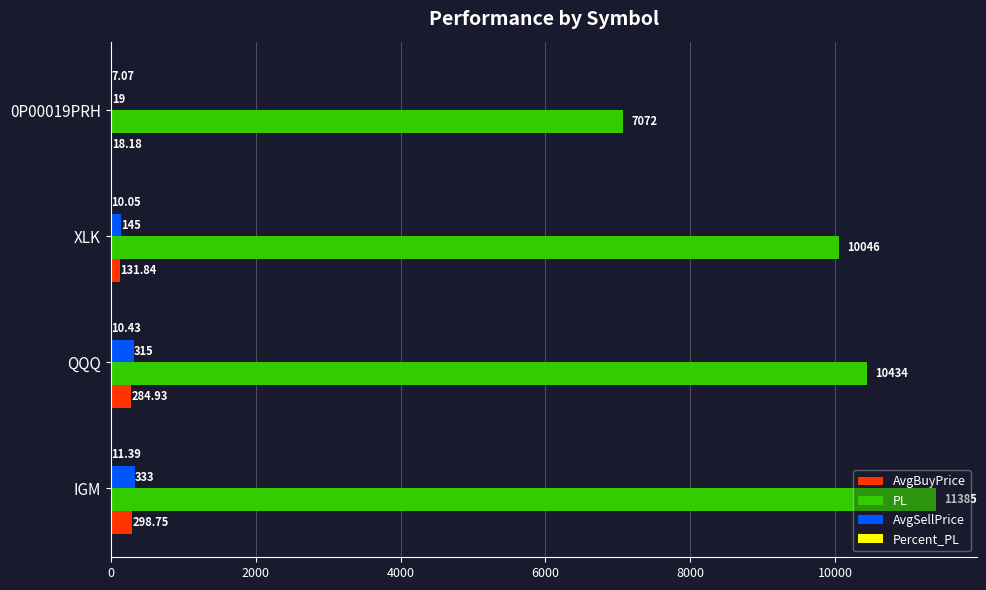

Where is AvgBuyPrice nearest to the value 158?

XLK